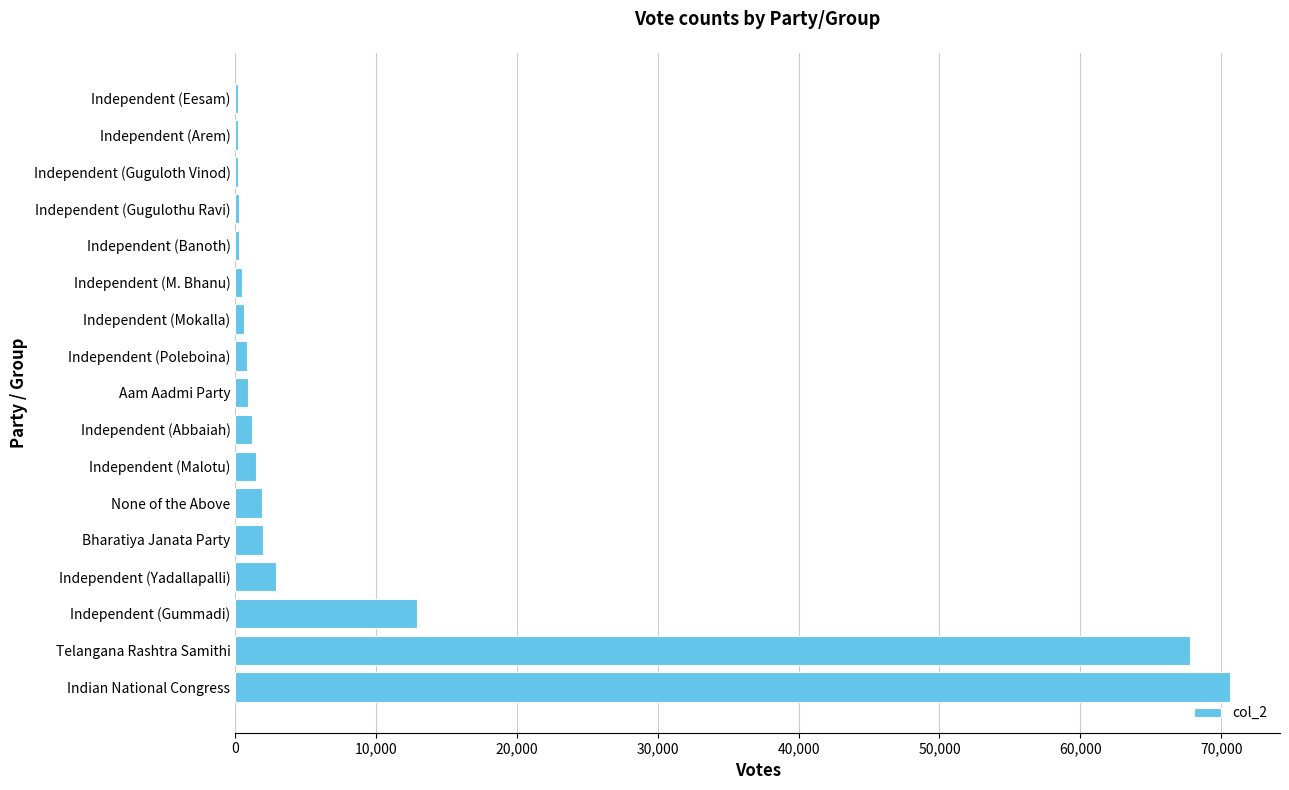

At which label is the value closest to 35401?

Independent (Gummadi)